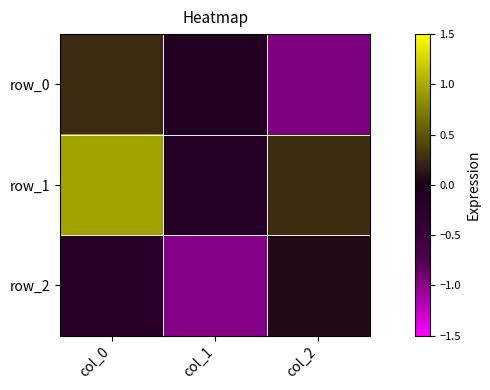

Between col_0 and col_2, which series saw the biggest shift?

row_0